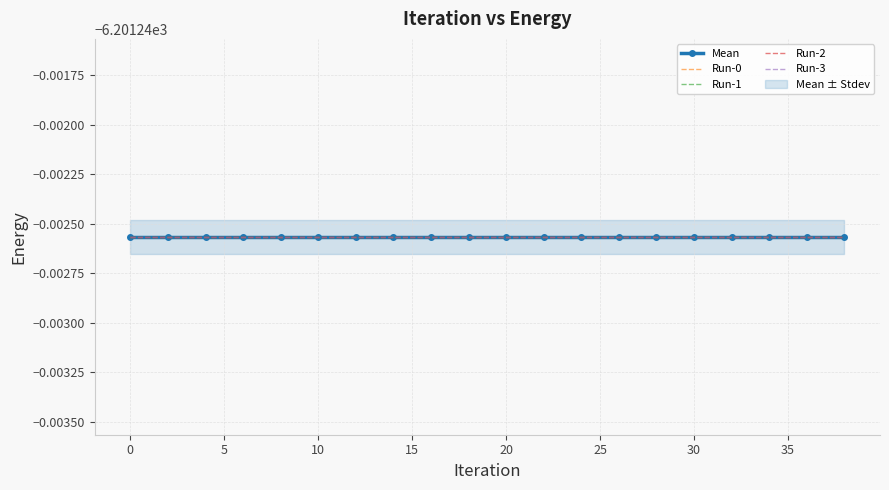

Is this an area chart (filled region under the line)?

No